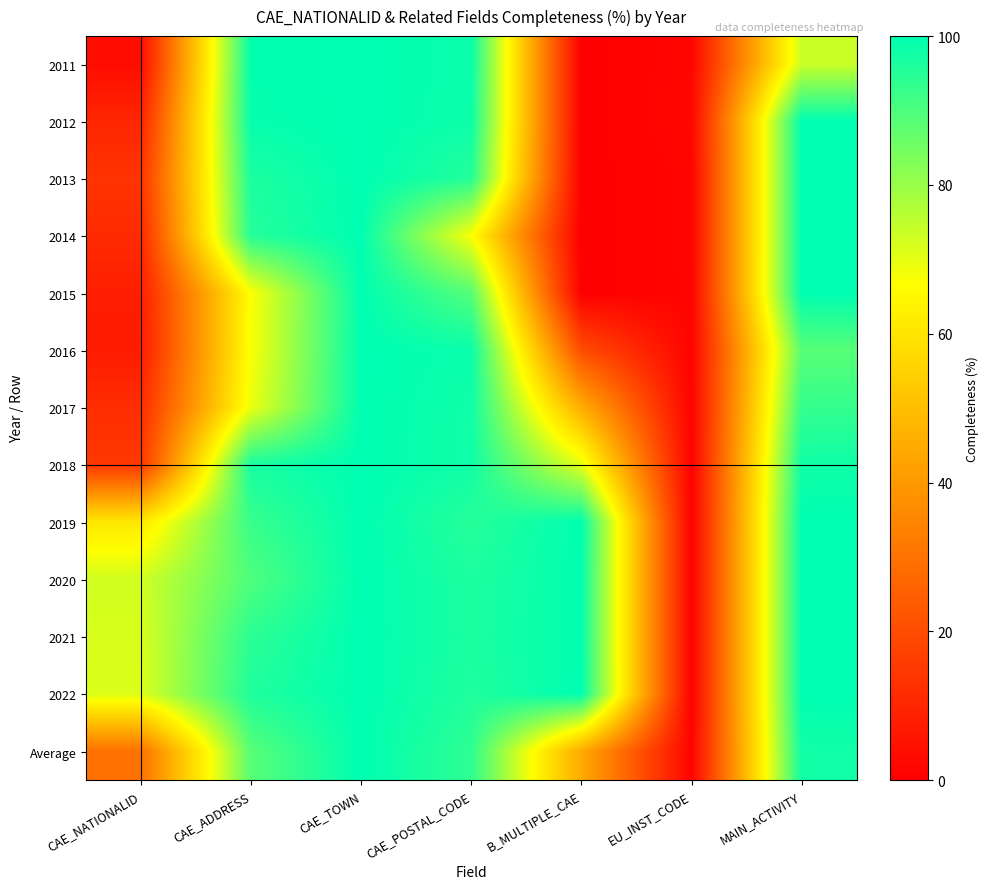

What is the difference between the highest and lowest values at MAIN_ACTIVITY?

26.5